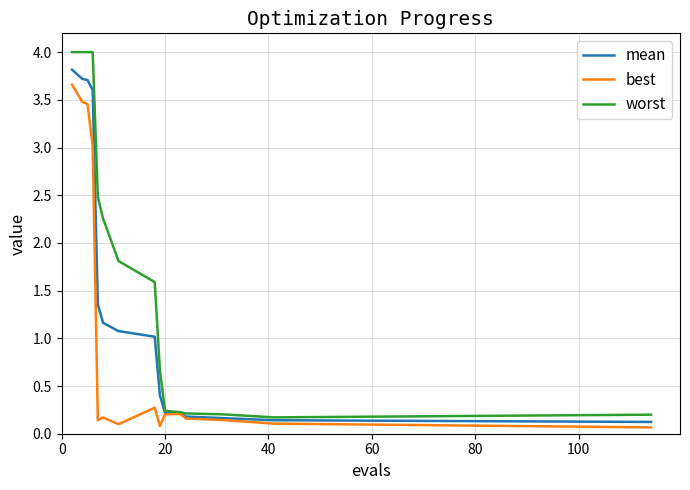

What is the sum of all worst values?

26.1